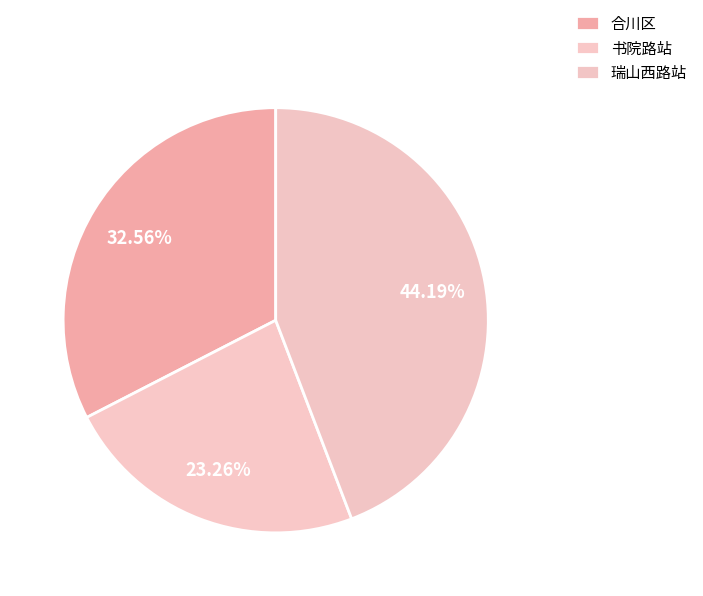

To the nearest percent, what is the difference between the largest and smallest slice percentages?

21%